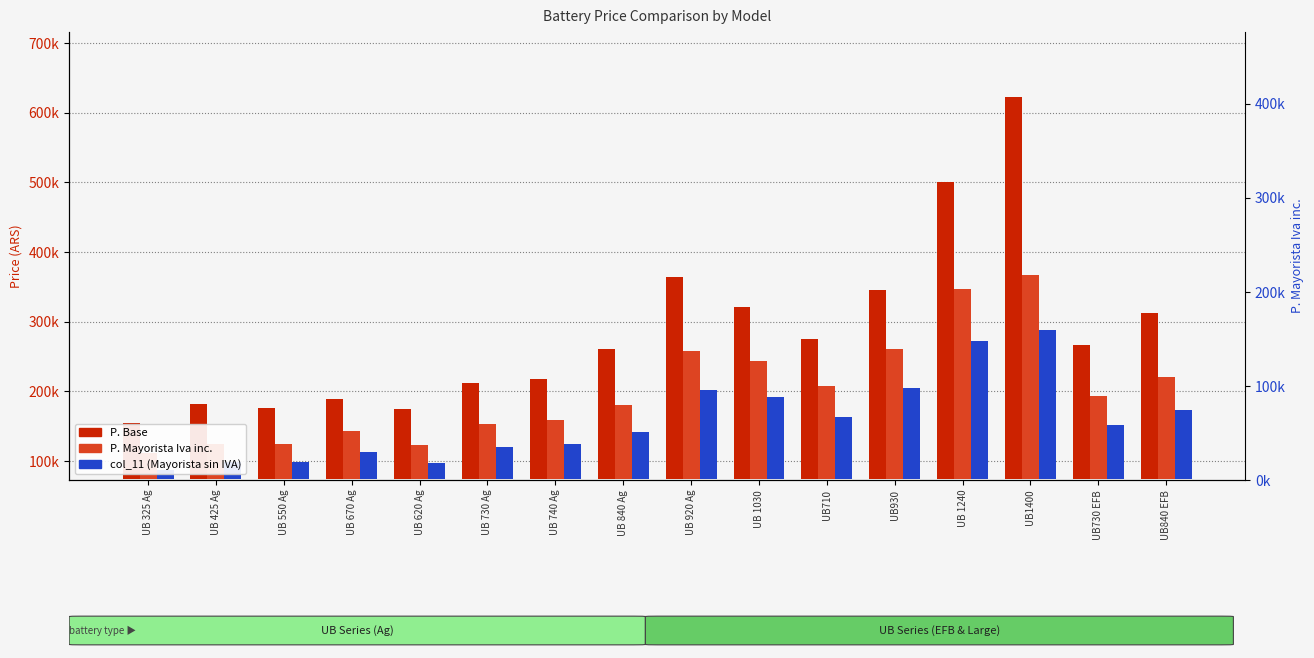

Which category has the lowest value across all series?

UB 325 Ag